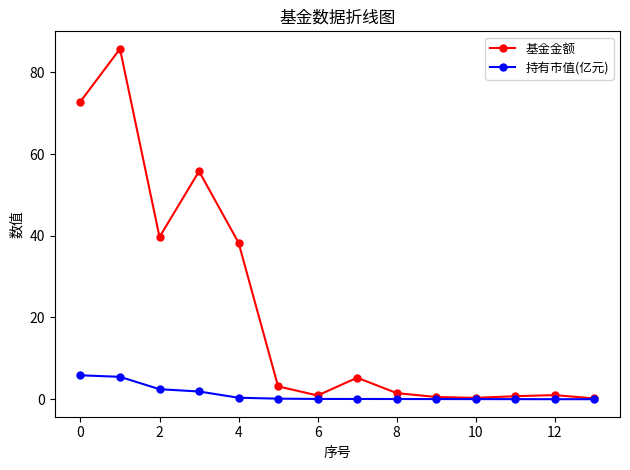

What is the average value of the 持有市值(亿元) series?

1.2